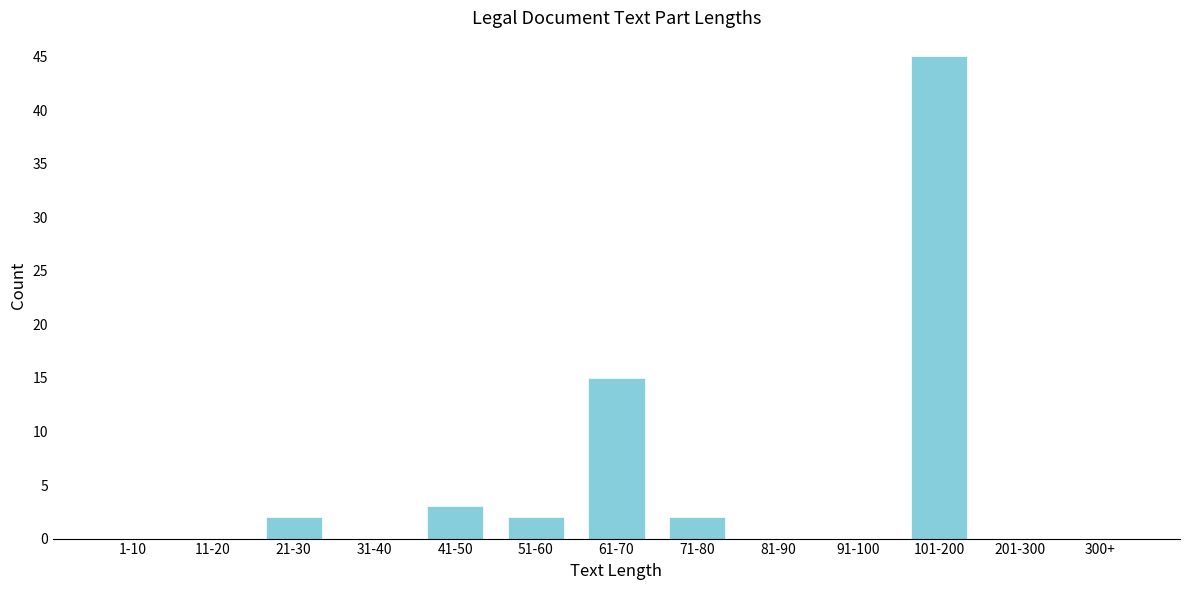

Reading left to right, extract all data points from this chart.

1-10=0	11-20=0	21-30=2	31-40=0	41-50=3	51-60=2	61-70=15	71-80=2	81-90=0	91-100=0	101-200=45	201-300=0	300+=0